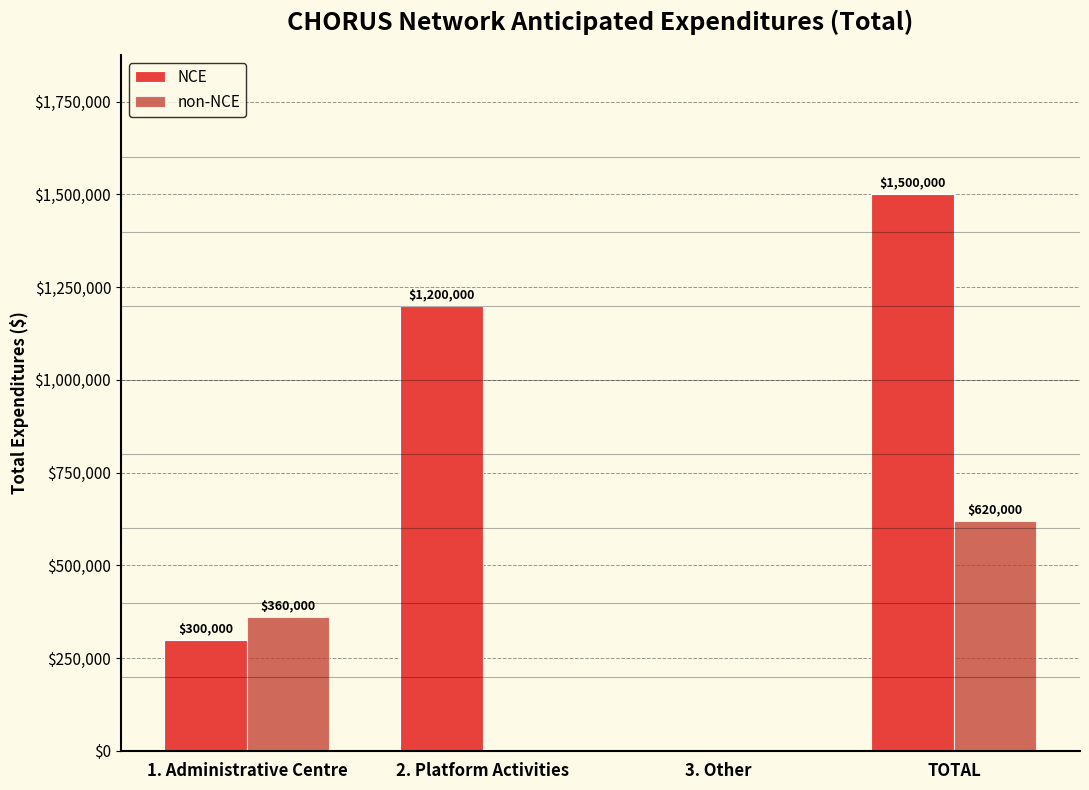

What is the difference between the NCE values at 3. Other and 1. Administrative Centre?

300000